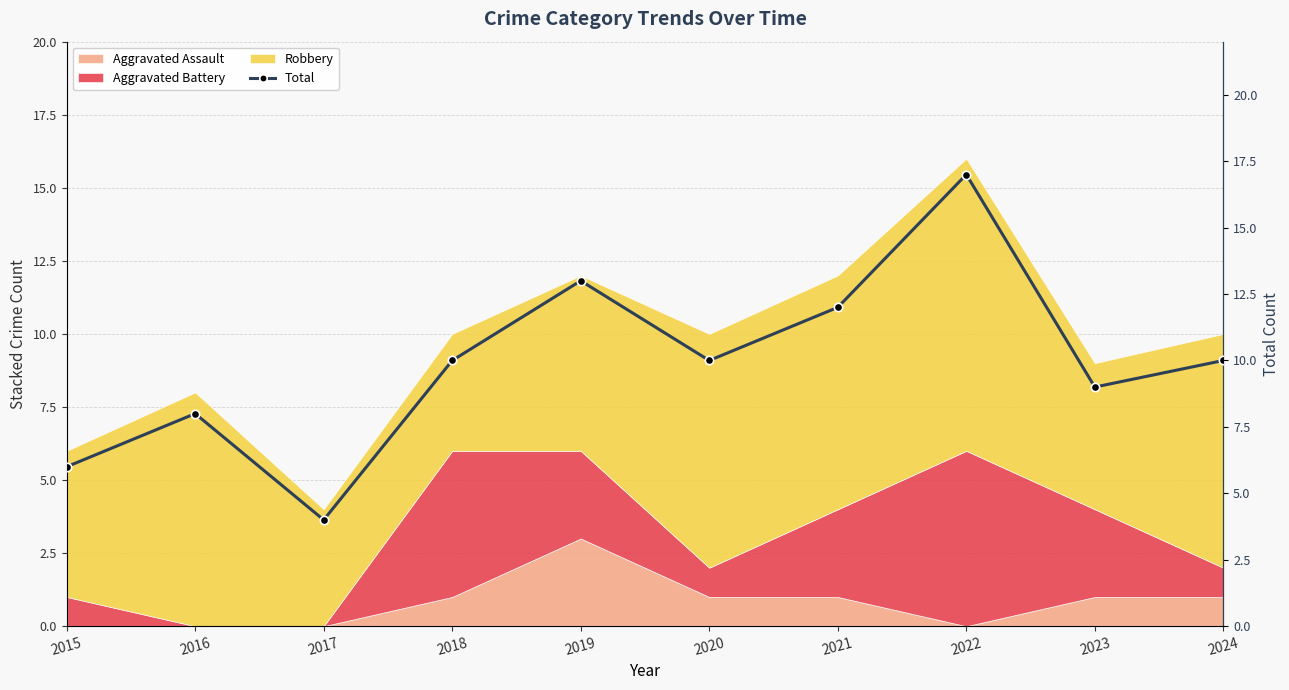

What is the minimum value shown in the chart?

4